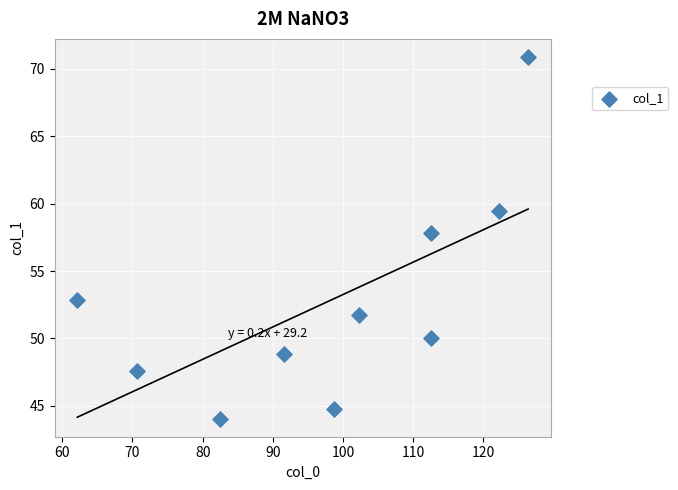

What Y value in the scatter plot is closest to 57?

57.8